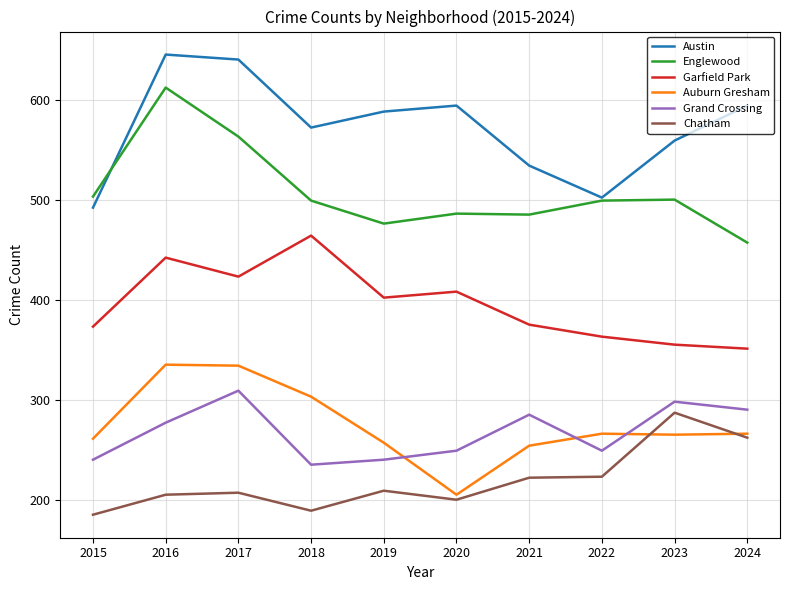

The Englewood series shows 129 at 2018. True or false?

False